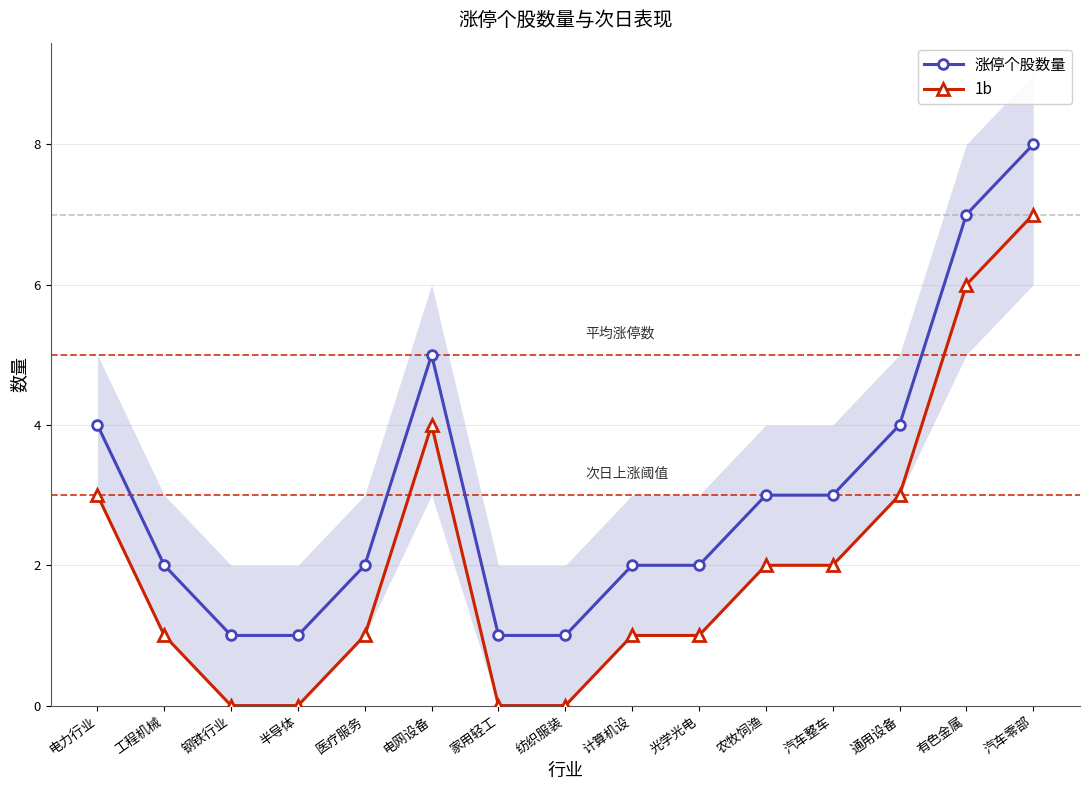

Reading left to right, what are all the values shown in this chart?

涨停个股数量: 电力行业=4	工程机械=2	钢铁行业=1	半导体=1	医疗服务=2	电网设备=5	家用轻工=1	纺织服装=1	计算机设=2	光学光电=2	农牧饲渔=3	汽车整车=3	通用设备=4	有色金属=7	汽车零部=8
1b: 电力行业=3	工程机械=1	钢铁行业=0	半导体=0	医疗服务=1	电网设备=4	家用轻工=0	纺织服装=0	计算机设=1	光学光电=1	农牧饲渔=2	汽车整车=2	通用设备=3	有色金属=6	汽车零部=7